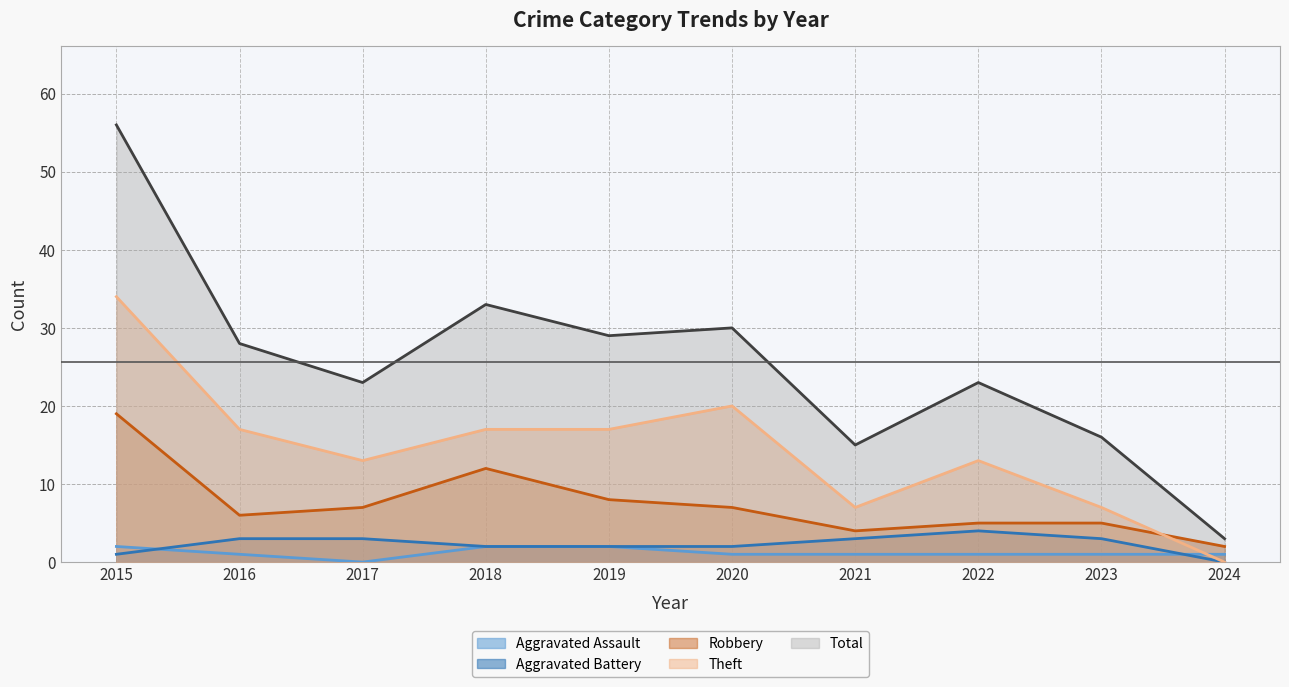

What is the sum of the Aggravated Battery values at 2016 and 2023?

6